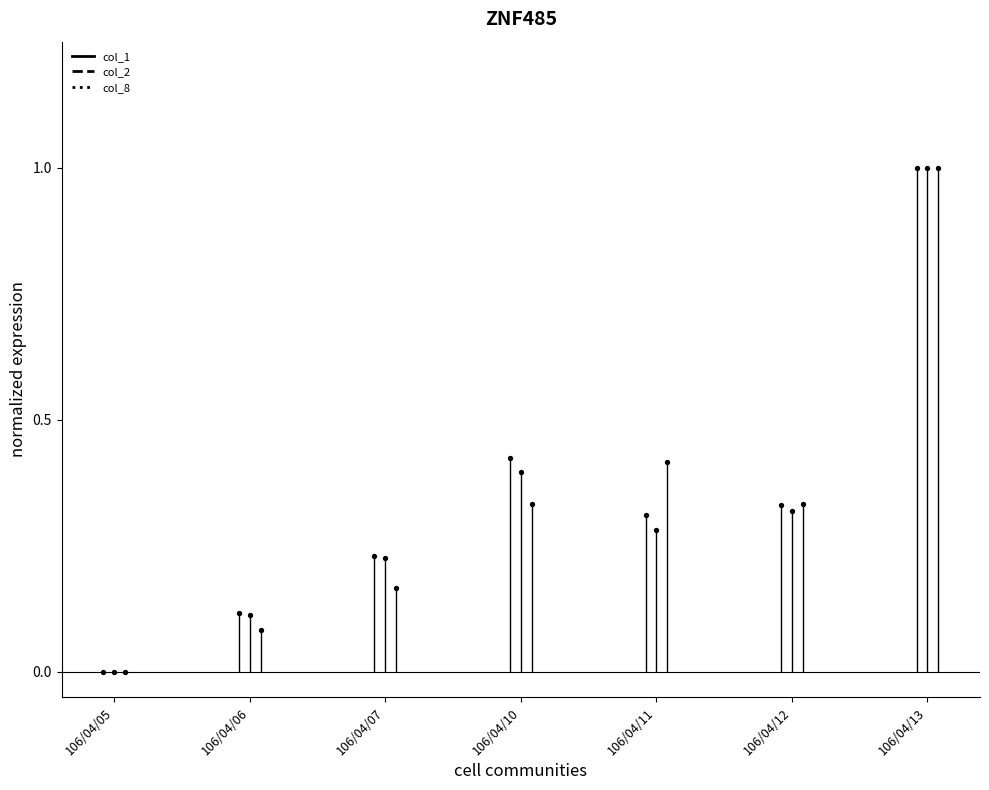

Which series contains the lowest Y value?

col_1